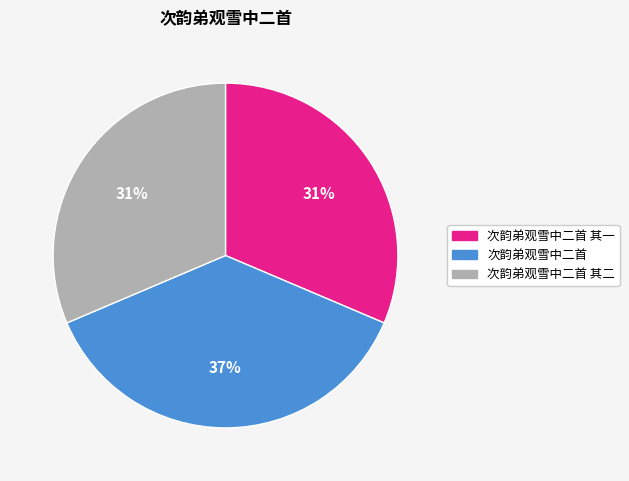

To the nearest percent, what is the average slice percentage?

33%